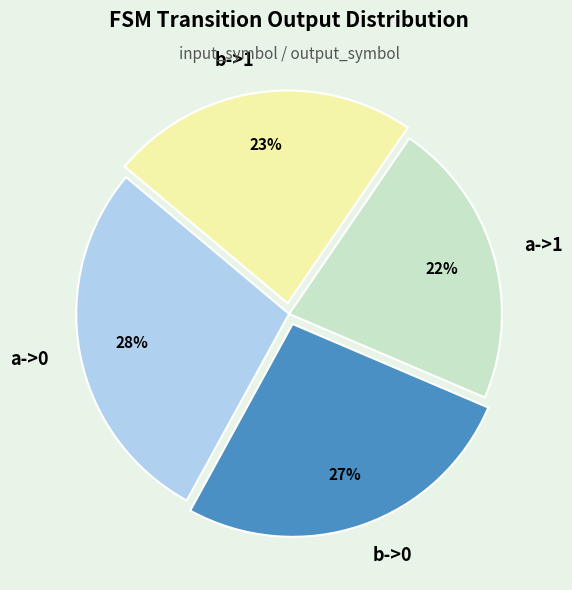

To the nearest percent, what is the average slice percentage?

25%